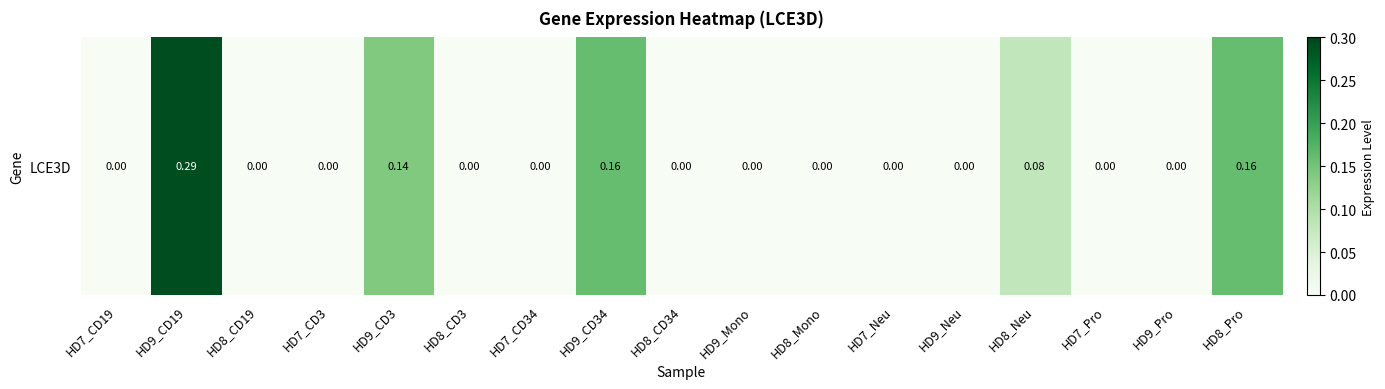

What is the change in value from HD7_CD3 to HD8_Neu?

+0.1